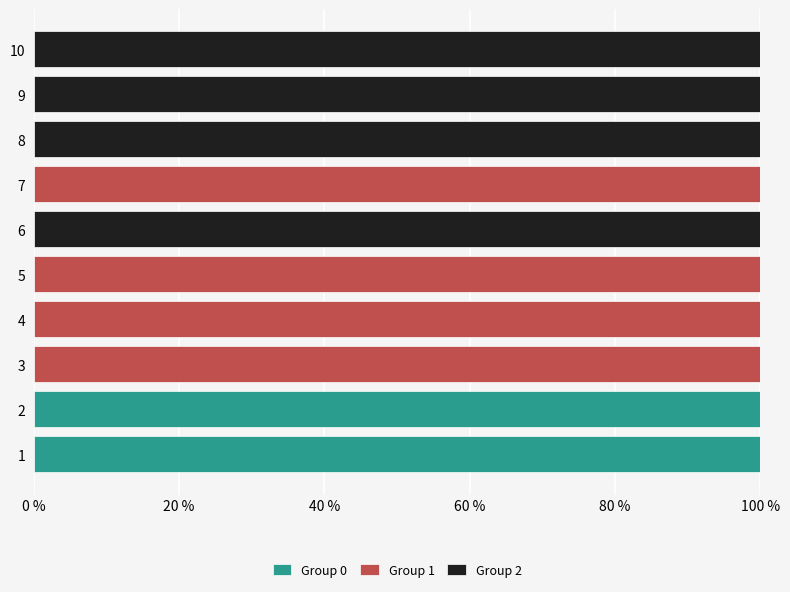

The value of Group 0 at 6 is -1. True or false?

False